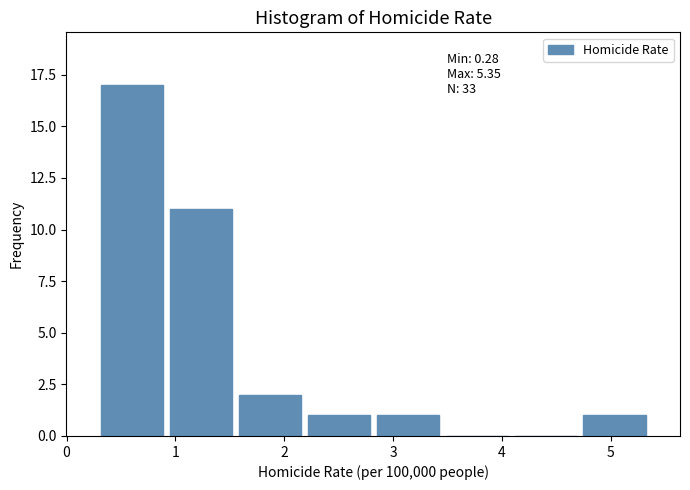

Over which range of the x-axis is the bar tallest?

0.3 to 0.9